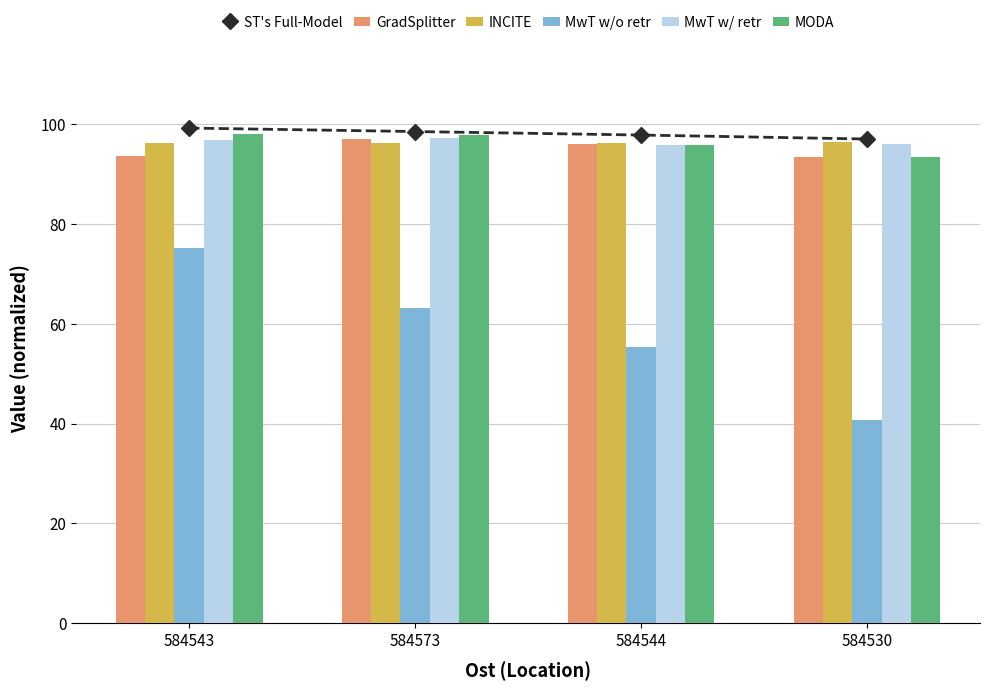

What is the average value of the MwT w/o retr series?

58.6